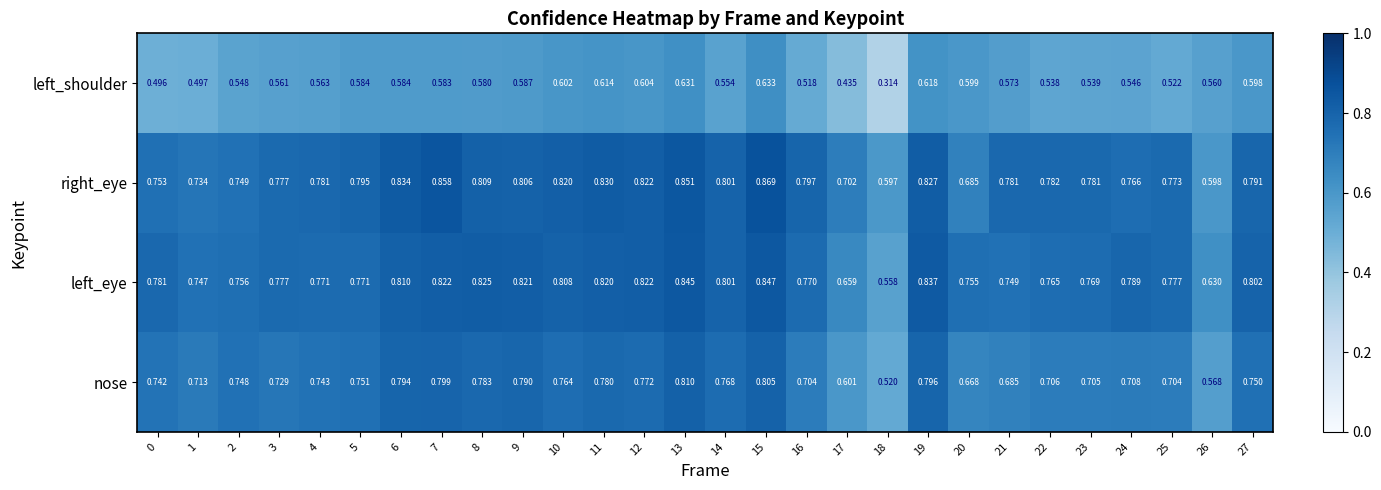

Between 0 and 7, which series saw the biggest shift?

right_eye